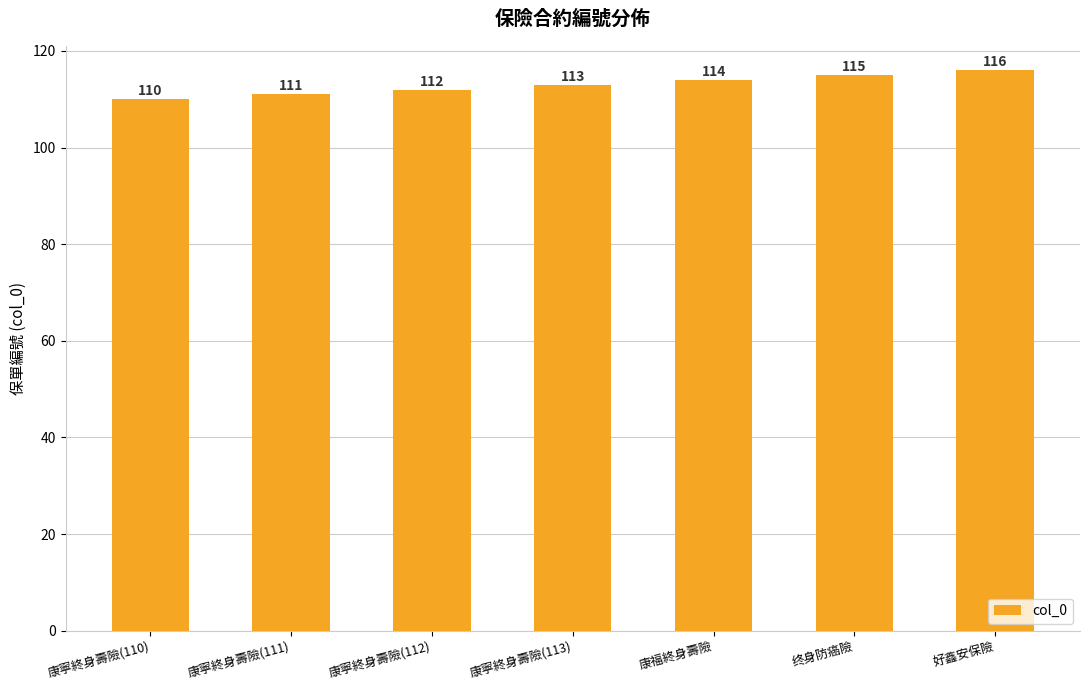

Rank the categories by value from lowest to highest.

康寧終身壽險(110), 康寧終身壽險(111), 康寧終身壽險(112), 康寧終身壽險(113), 康福終身壽險, 终身防癌險, 好鑫安保險